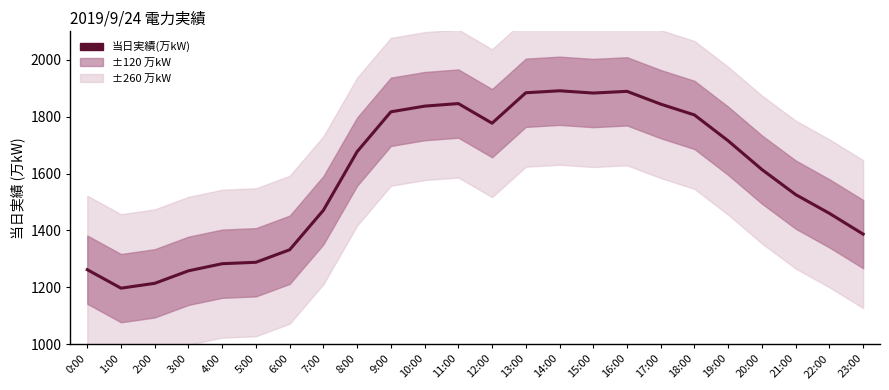

What is the difference between the maximum and second lowest values?

677